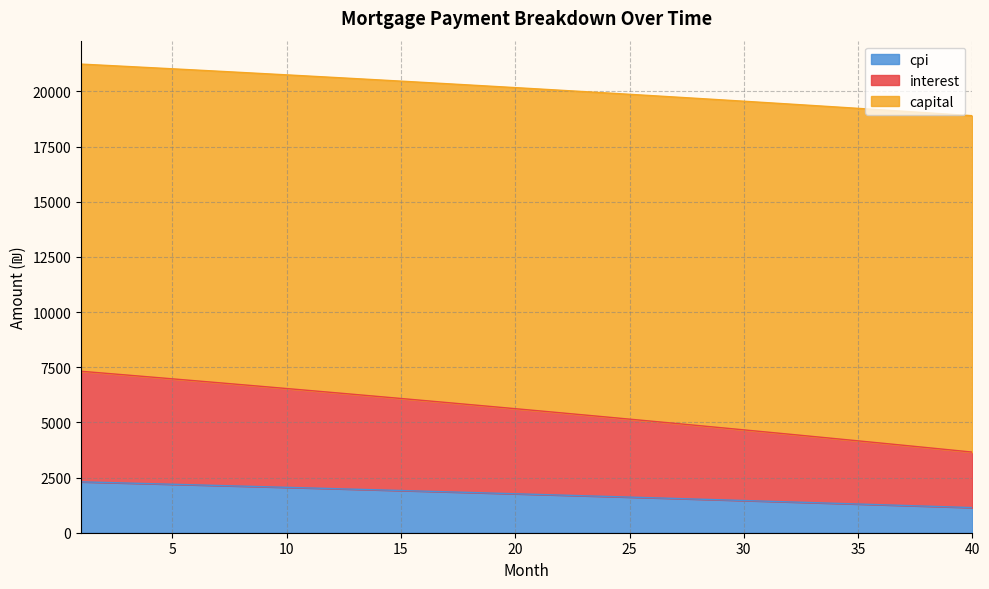

True or false: cpi has more than 1 points higher than both neighbors.

False